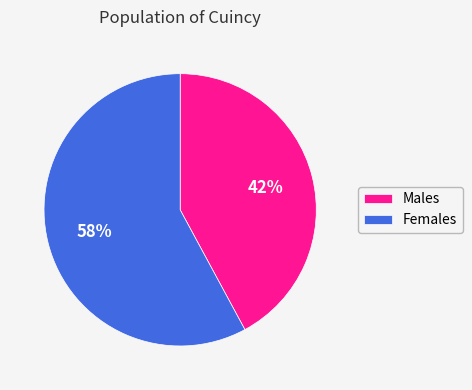

Does Males account for over 50% of the chart?

No